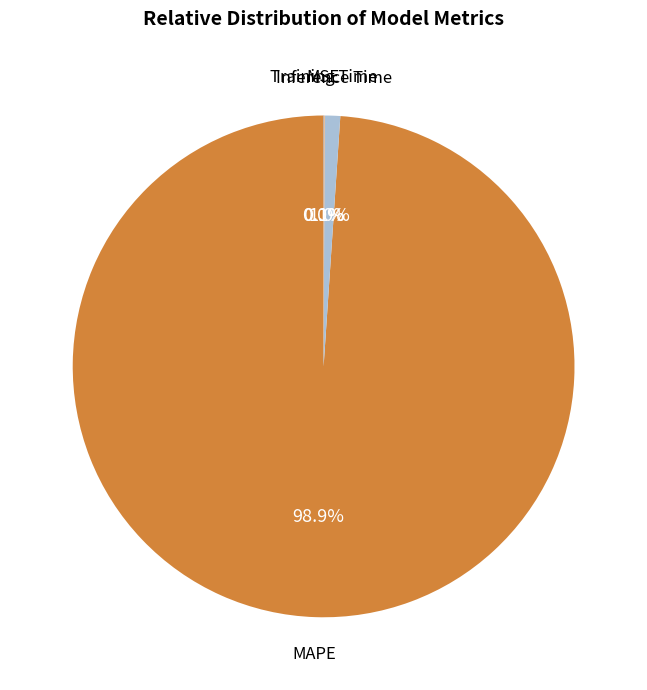

Is there a majority slice in this chart?

Yes